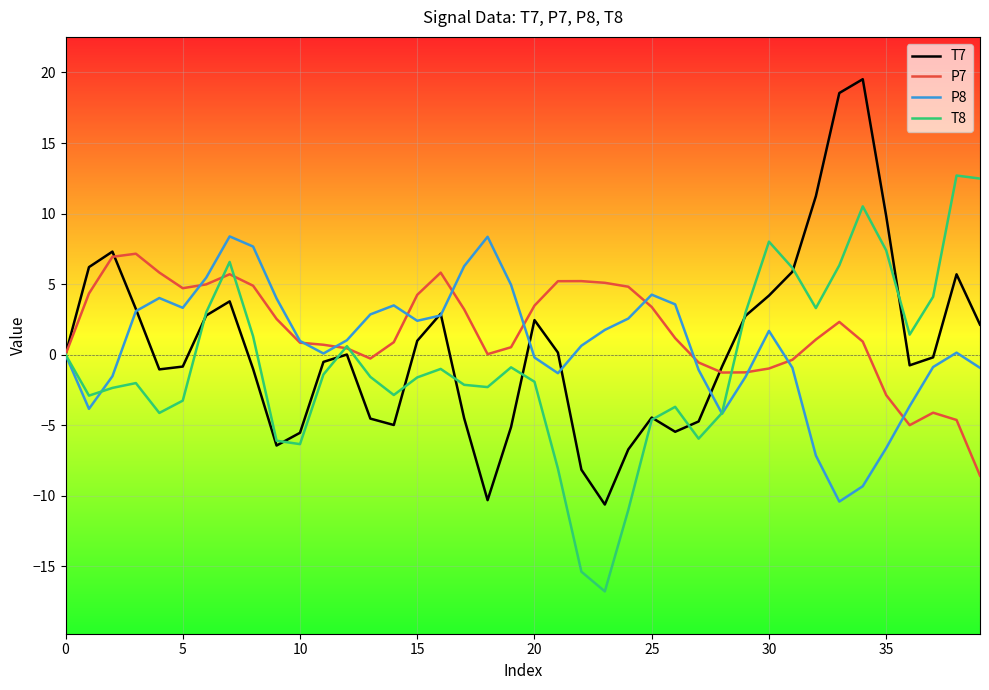

Which series has the largest range (max minus min)?

T7